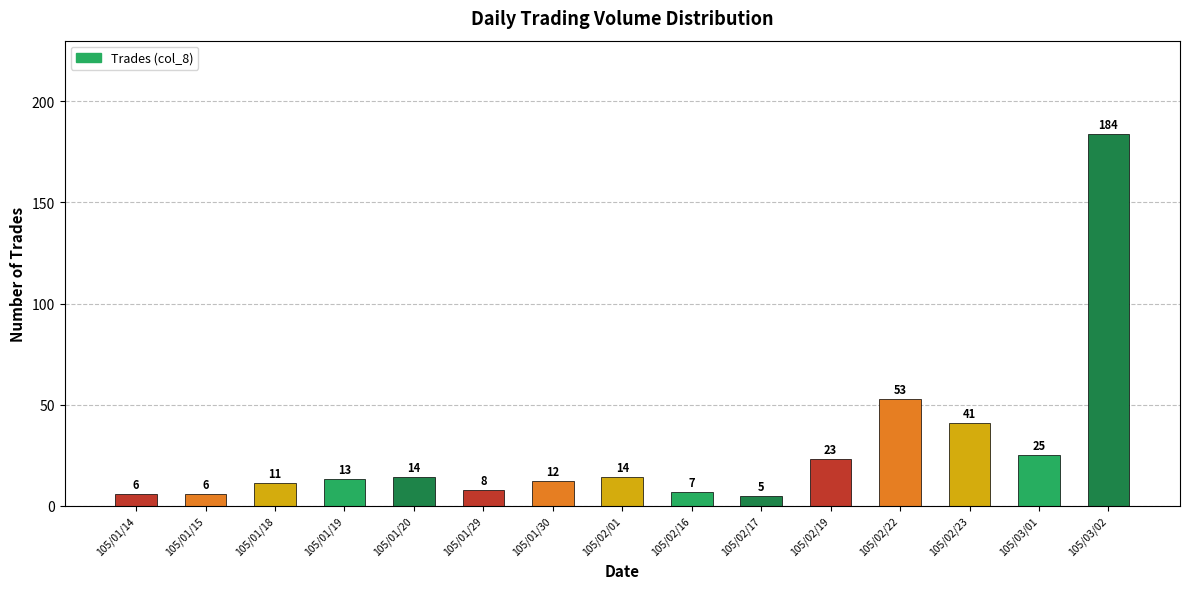

Which category has the highest value across all series?

105/03/02